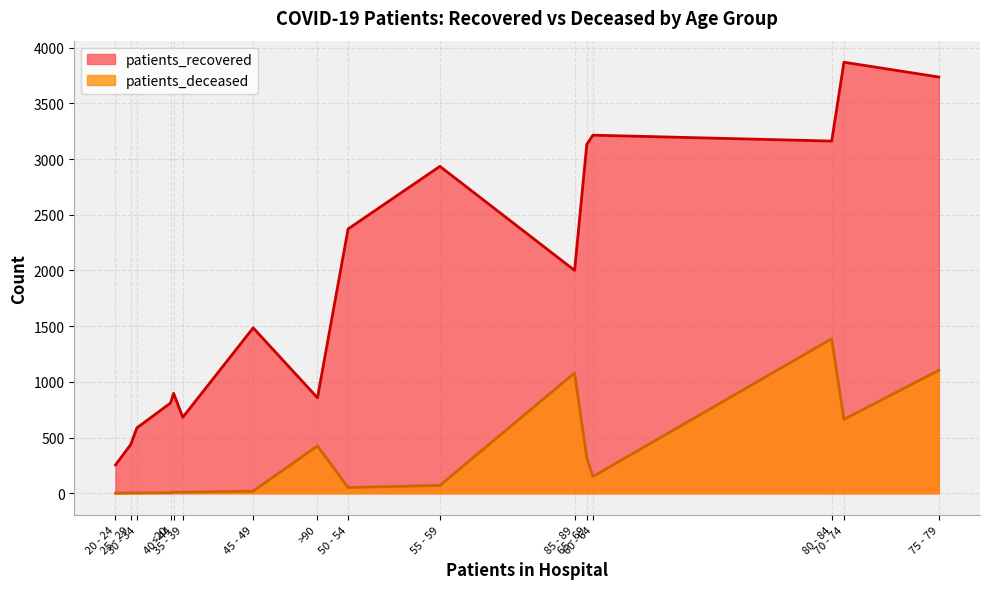

What is the label of the 5th point from the left?

35 - 39